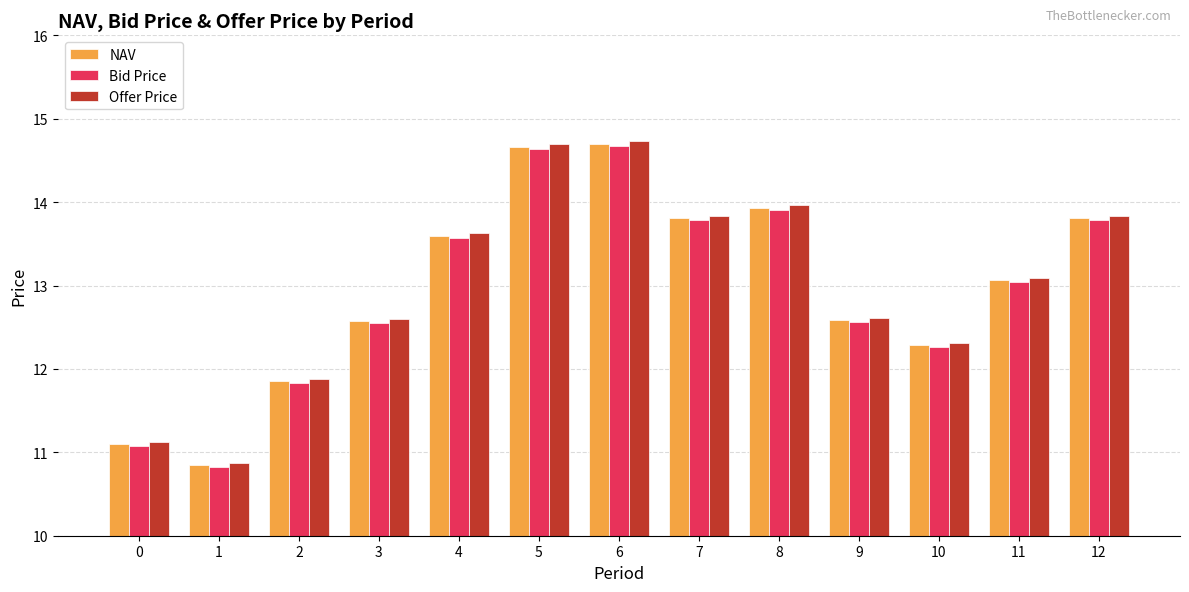

The Offer Price series shows 13.8 at 7. True or false?

True